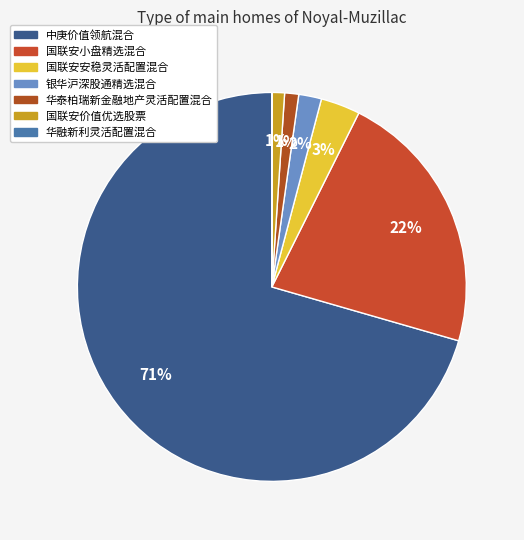

Rank the categories by value from lowest to highest.

华融新利灵活配置混合, 国联安价值优选股票, 华泰柏瑞新金融地产灵活配置混合, 银华沪深股通精选混合, 国联安安稳灵活配置混合, 国联安小盘精选混合, 中庚价值领航混合